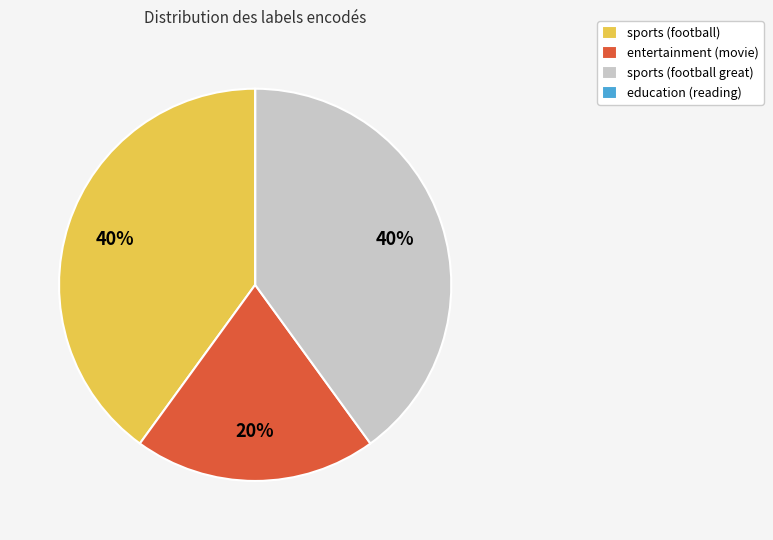

To the nearest percent, what portion does entertainment (movie) represent?

20%